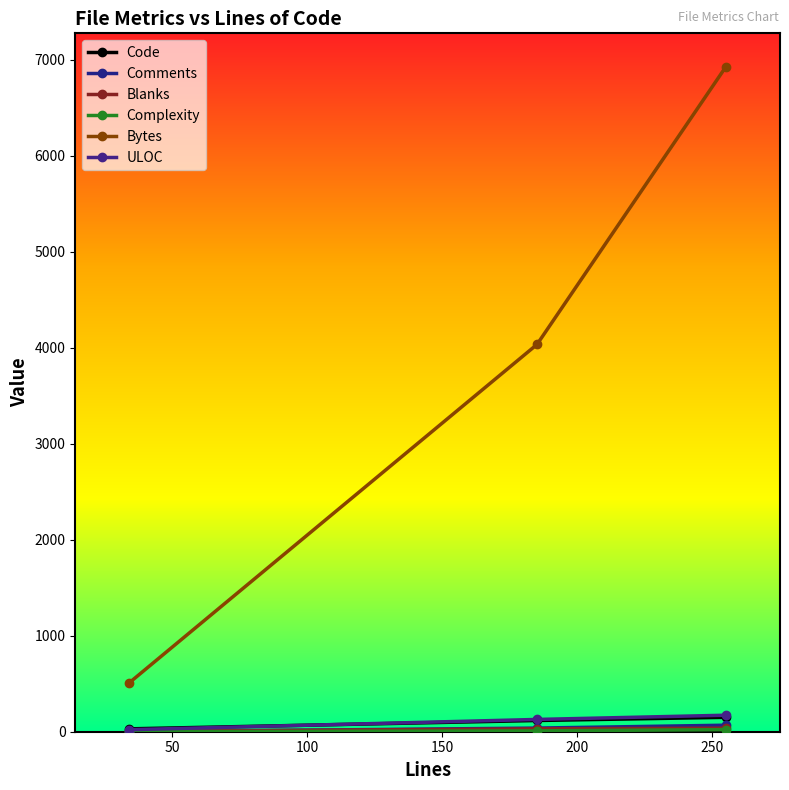

Reading left to right, list all the values displayed in this chart.

Code: 30	117	150
Comments: 0	38	68
Blanks: 4	30	37
Complexity: 0	9	22
Bytes: 510	4035	6930
ULOC: 21	128	172